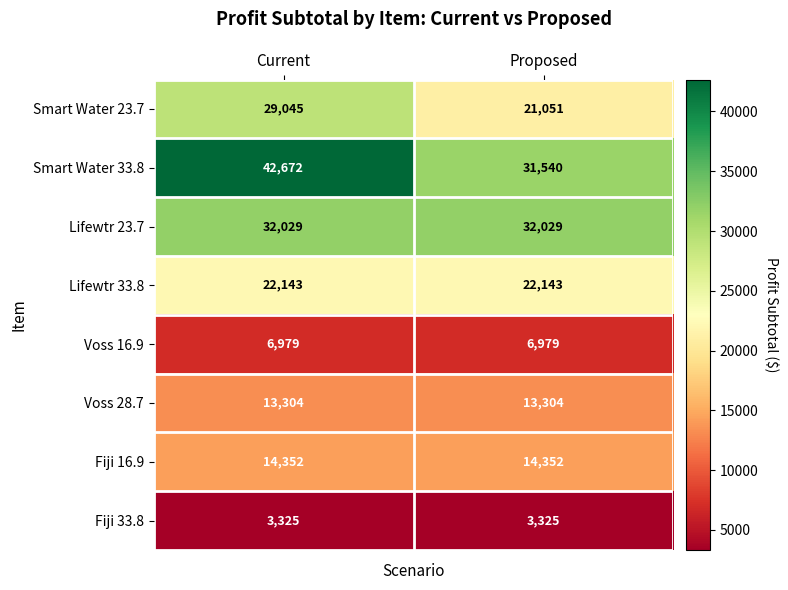

How many categories are shown in the chart?

2